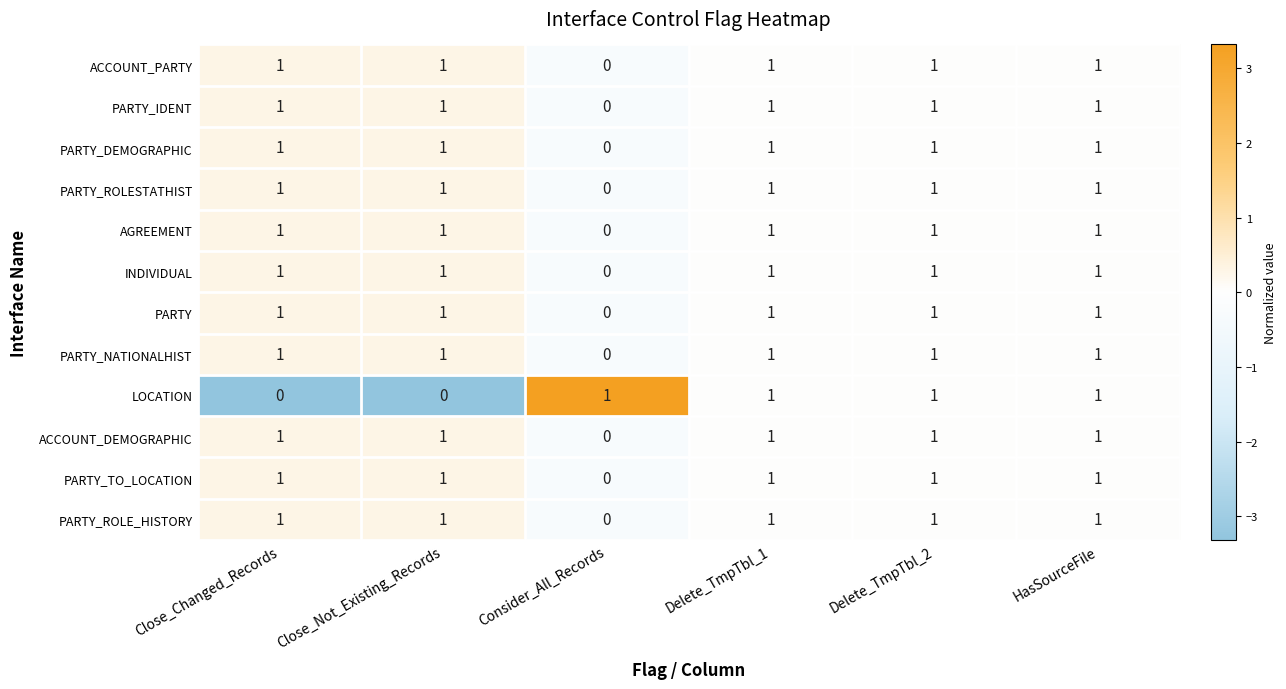

At which label is AGREEMENT closest to 0?

Consider_All_Records